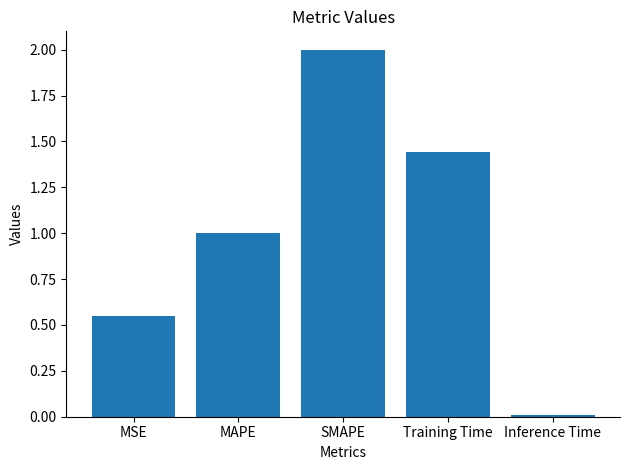

What is the change in value from Training Time to Inference Time?

-1.4